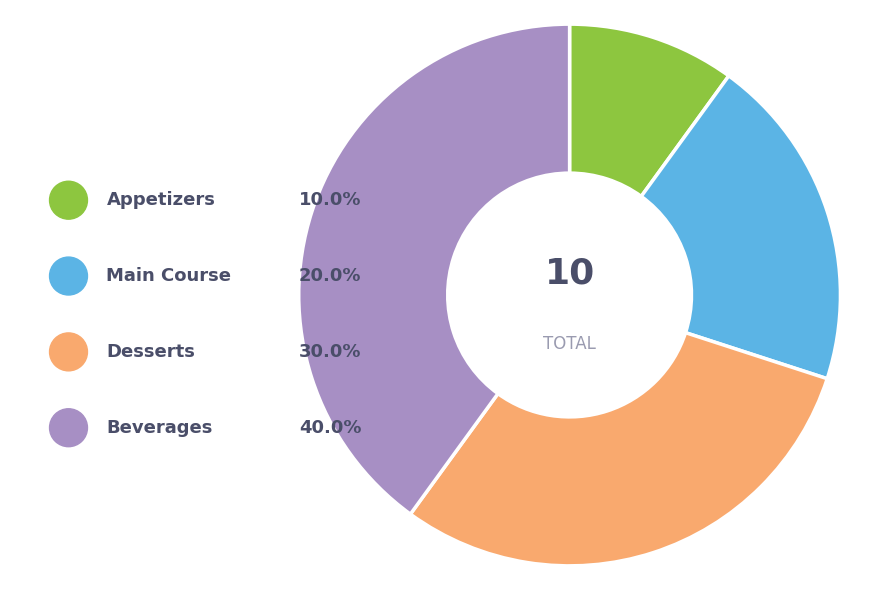

Does Beverages represent more than half of the total?

No